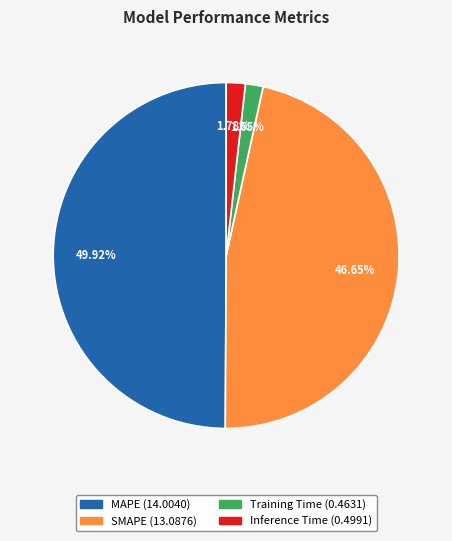

Which slice is the largest?

MAPE